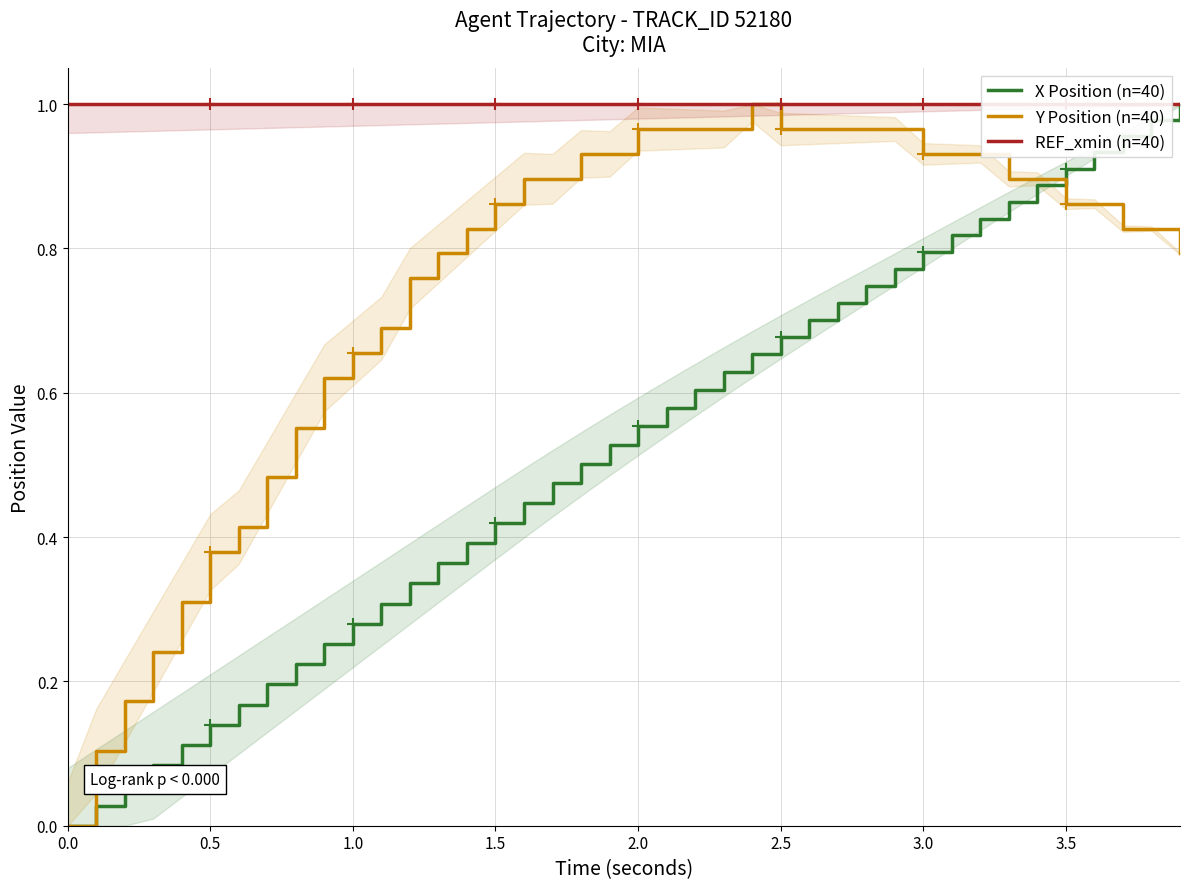

Which series has the widest spread of values?

X Position (n=40)